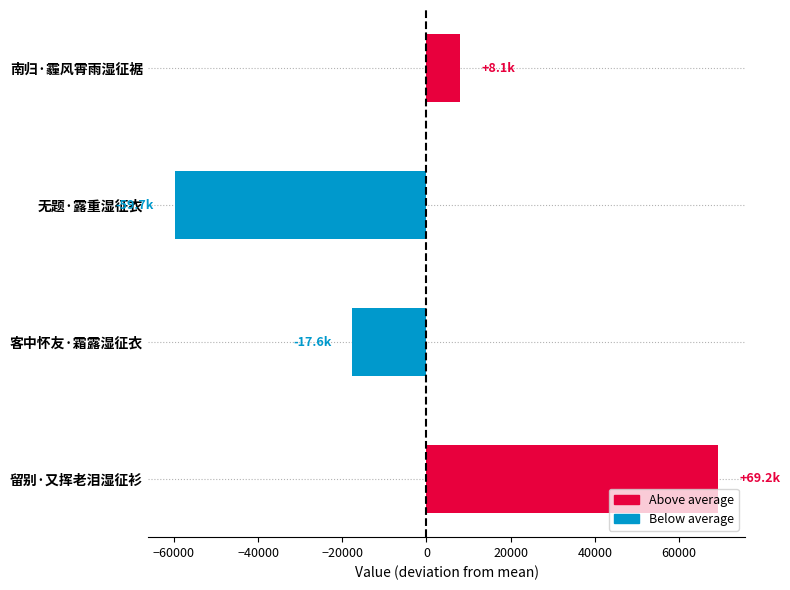

True or false: the data shows -17596 at 客中怀友·霜露湿征衣.

True